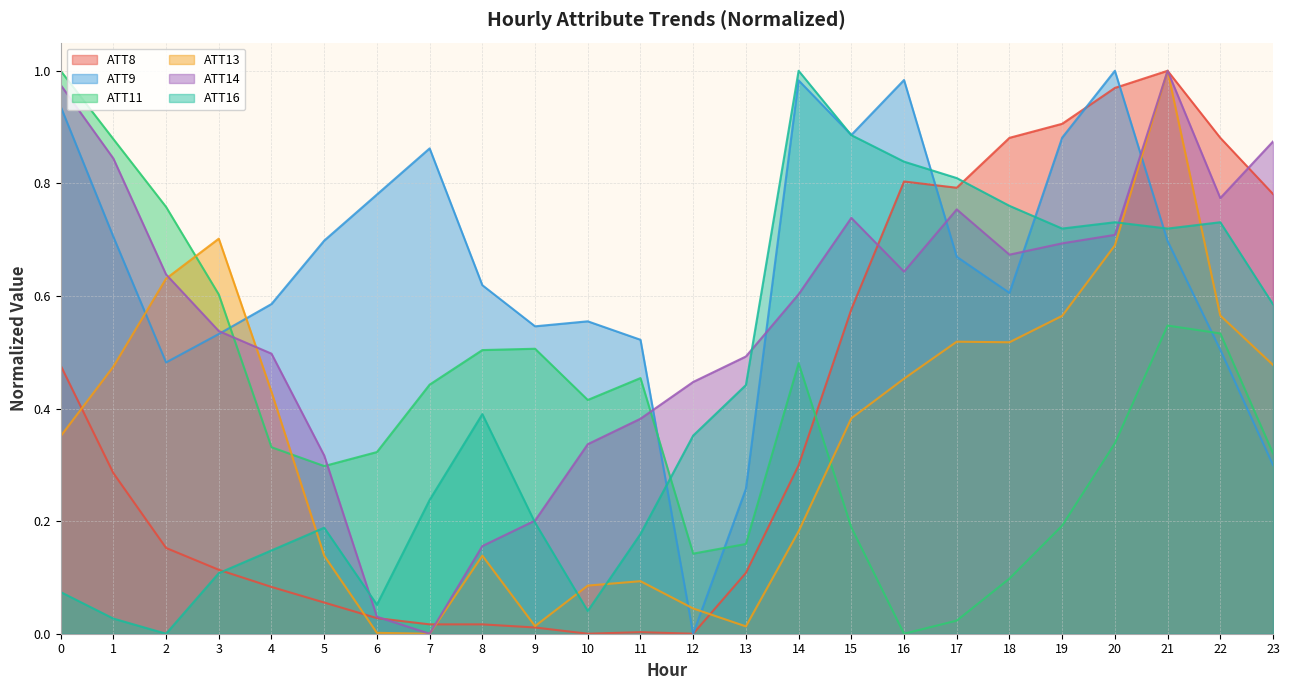

At 23, list the series in order from smallest to largest.

ATT9, ATT11, ATT13, ATT16, ATT8, ATT14